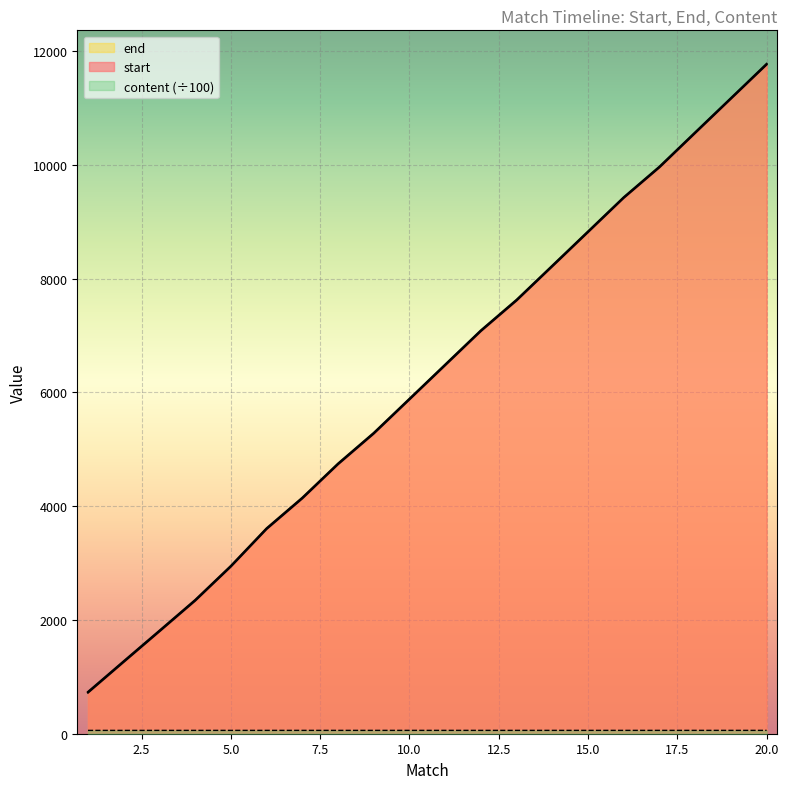

Is it true that start equals 9031.1 at 9?

False